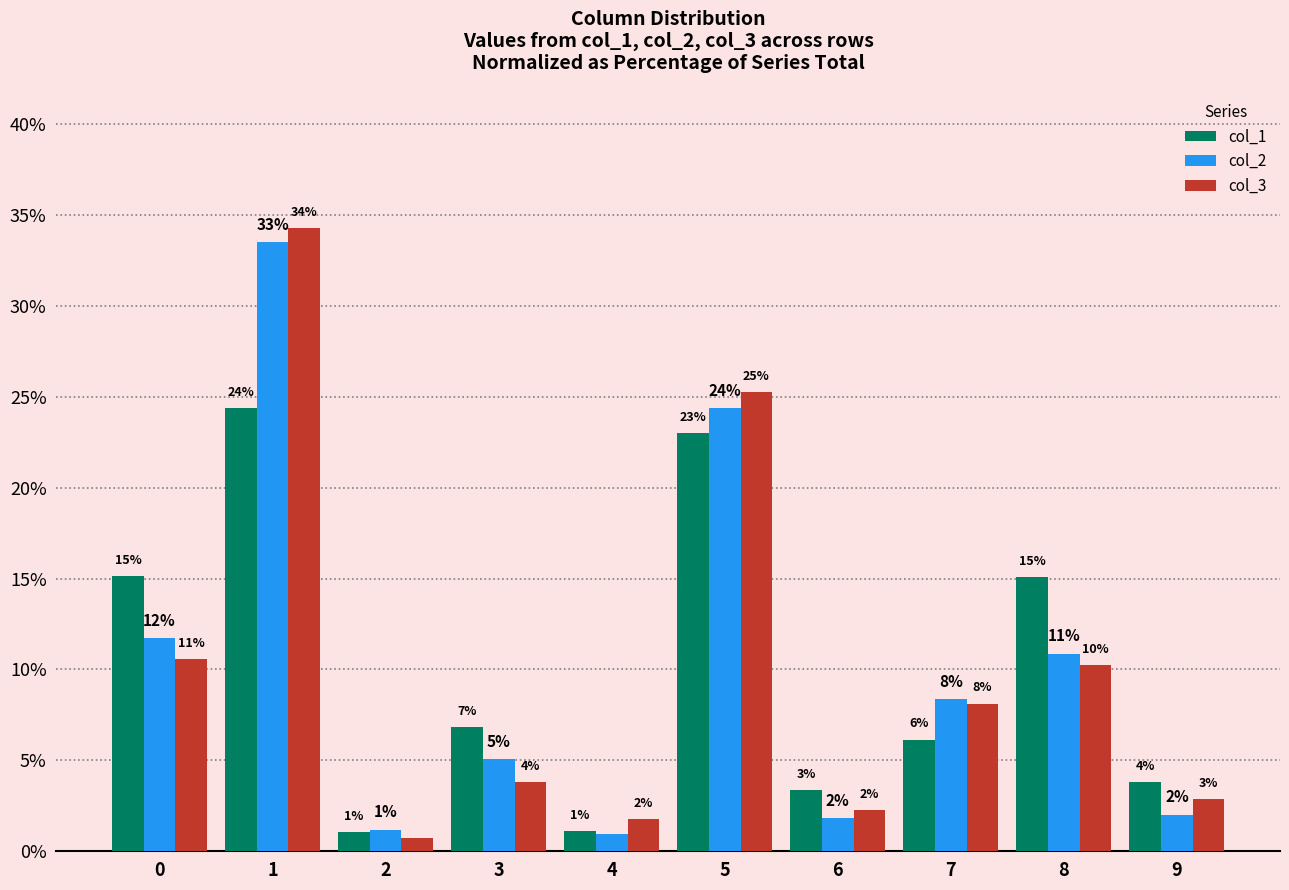

Between 0 and 2, which series saw the biggest shift?

col_1